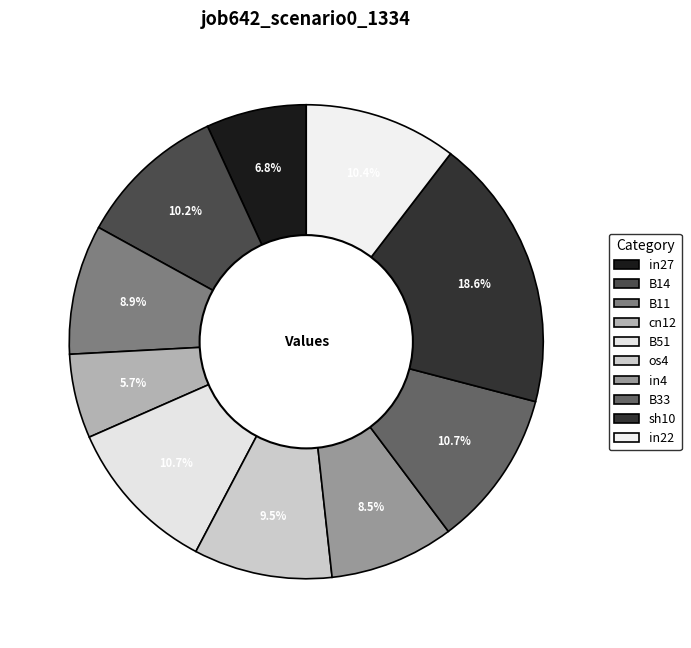

How many segments does this pie chart have?

10